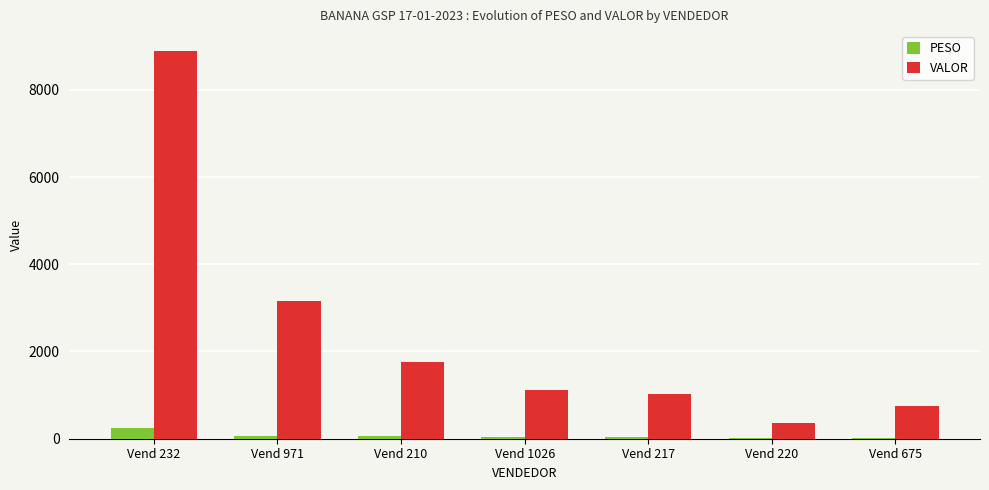

True or false: PESO has a value of 33.7 at Vend 217.

True